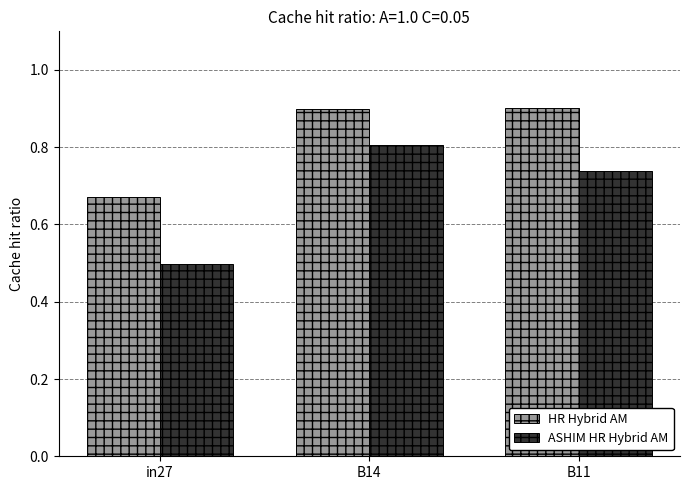

At which category is the sum across all series the highest?

B14